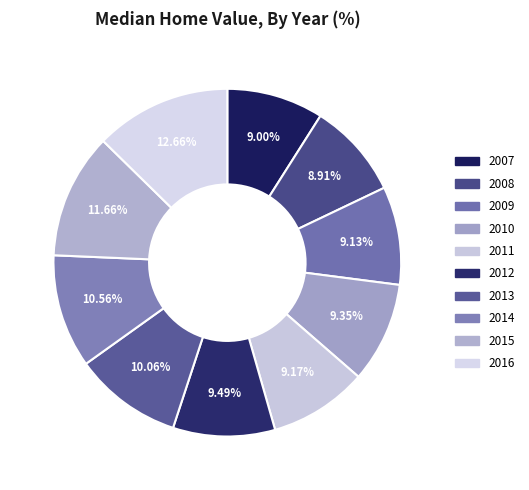

To the nearest percent, what percentage of the pie is 2012?

9%